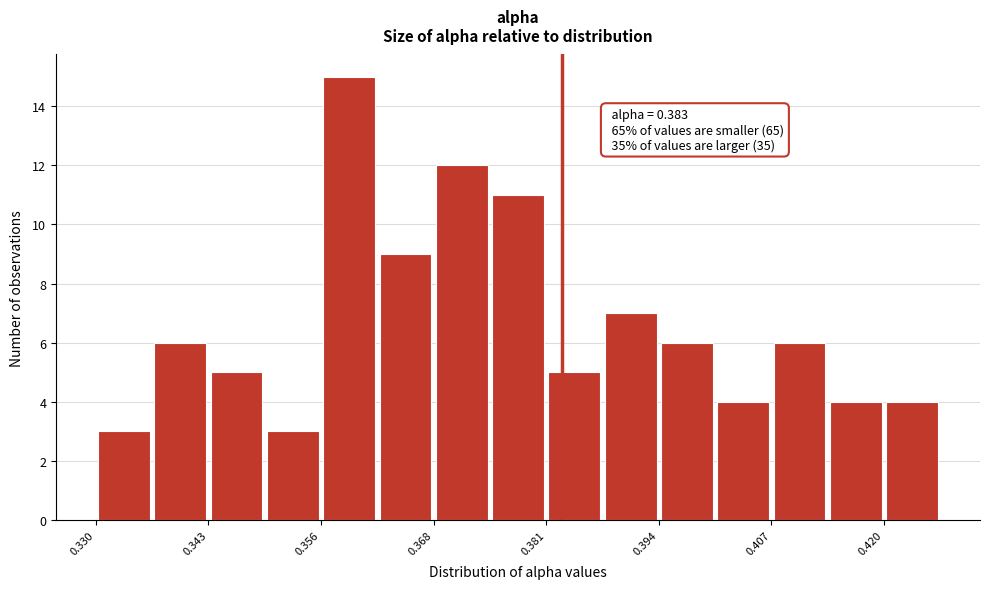

Around what value on the x-axis is the tallest bar? Give the approximate position of its centre, as read against the axis.

0.358